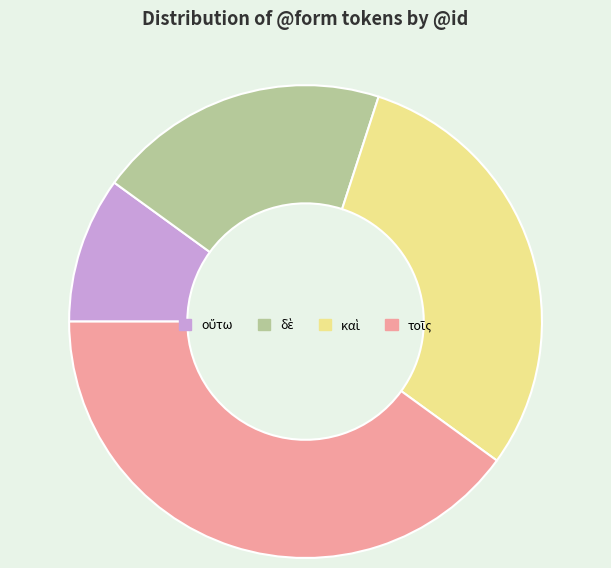

Is there any slice that represents more than half of the pie?

No